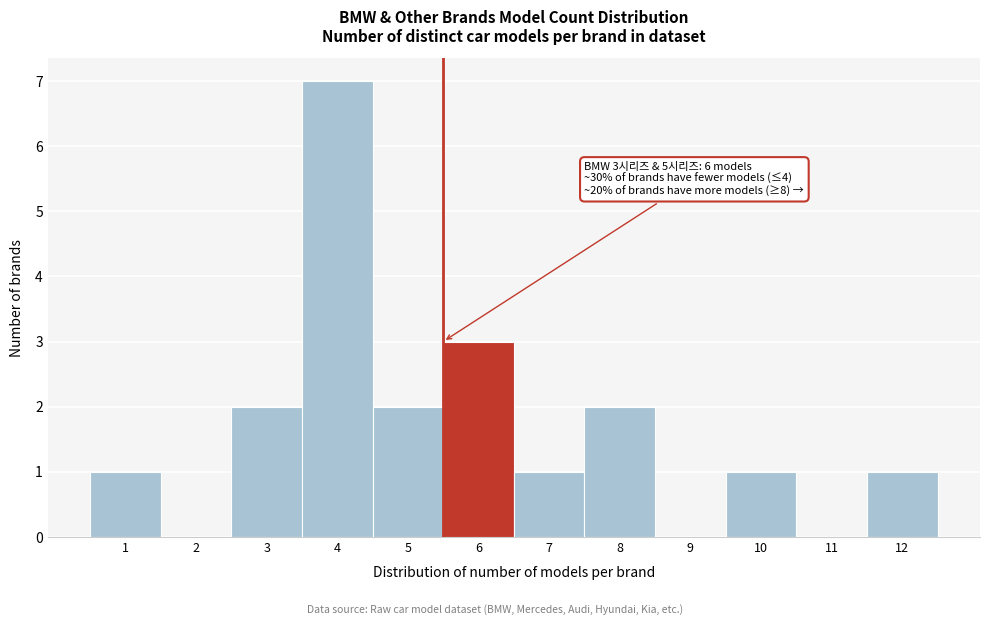

Over which range of the x-axis is the bar tallest?

3.5 to 4.5